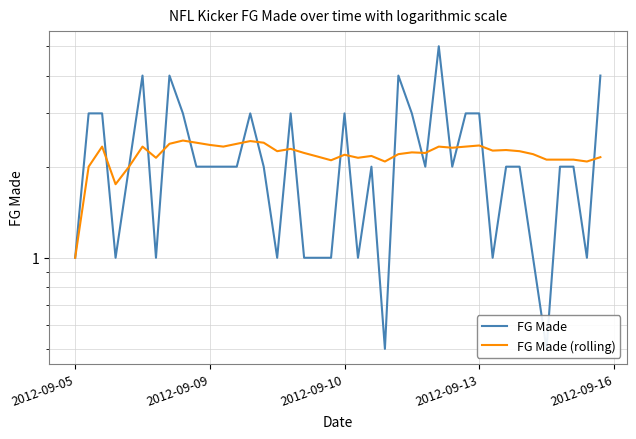

What is the difference between the highest and lowest values at 31?

1.3